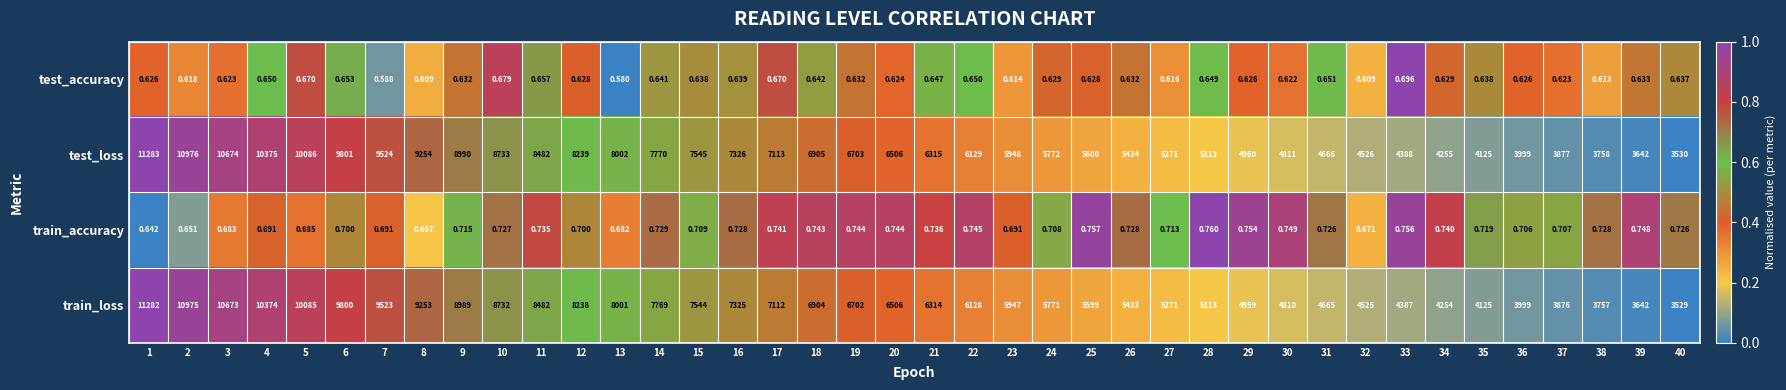

List the series in order of their peak value, highest first.

test_loss, train_loss, train_accuracy, test_accuracy